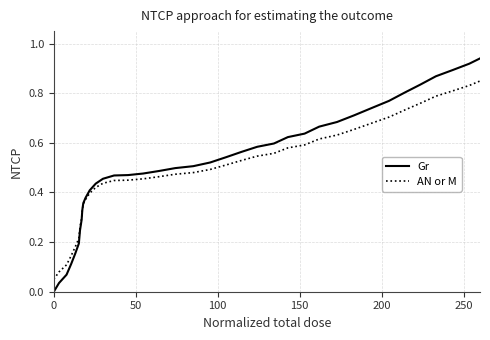

Rank the series by their maximum value, from lowest to highest.

AN or M, Gr